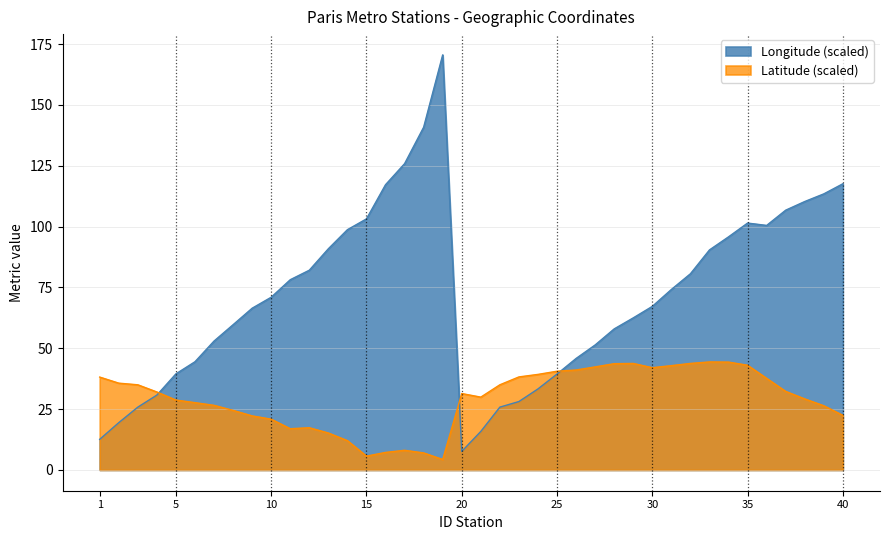

What is the approximate value of Latitude at 31?

42.9